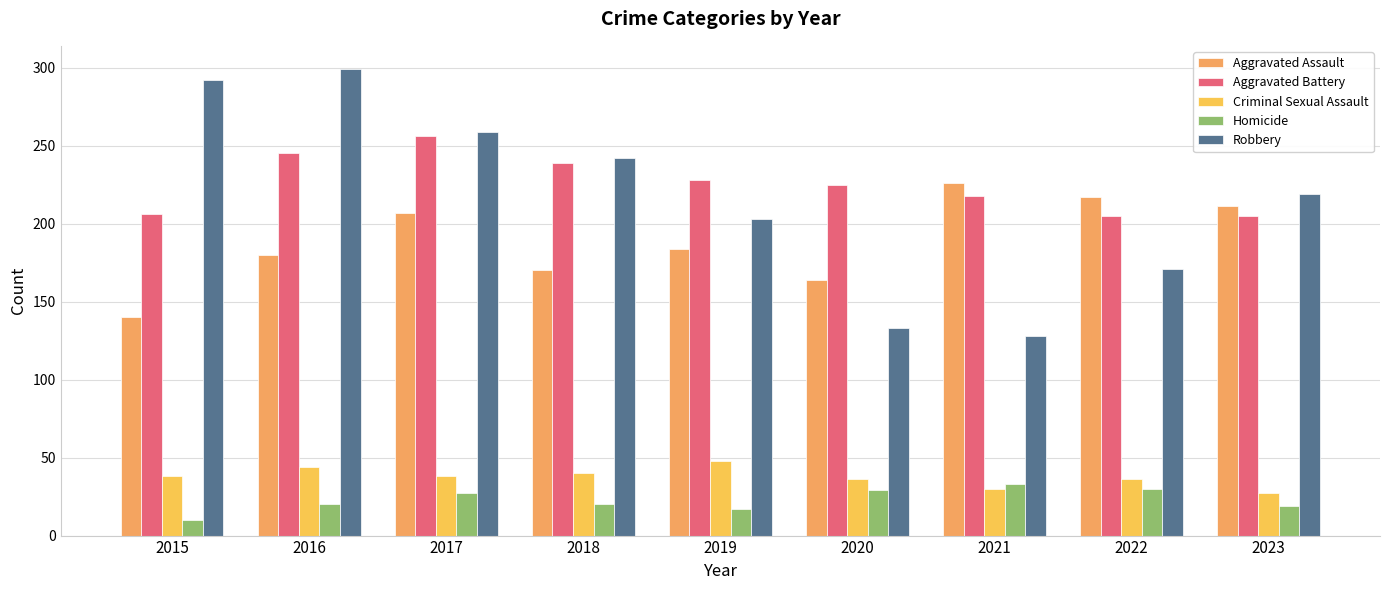

Reading left to right, transcribe all the data shown in this chart.

Aggravated Assault: 2015=140	2016=180	2017=207	2018=170	2019=184	2020=164	2021=226	2022=217	2023=211
Aggravated Battery: 2015=206	2016=245	2017=256	2018=239	2019=228	2020=225	2021=218	2022=205	2023=205
Criminal Sexual Assault: 2015=38	2016=44	2017=38	2018=40	2019=48	2020=36	2021=30	2022=36	2023=27
Homicide: 2015=10	2016=20	2017=27	2018=20	2019=17	2020=29	2021=33	2022=30	2023=19
Robbery: 2015=292	2016=299	2017=259	2018=242	2019=203	2020=133	2021=128	2022=171	2023=219